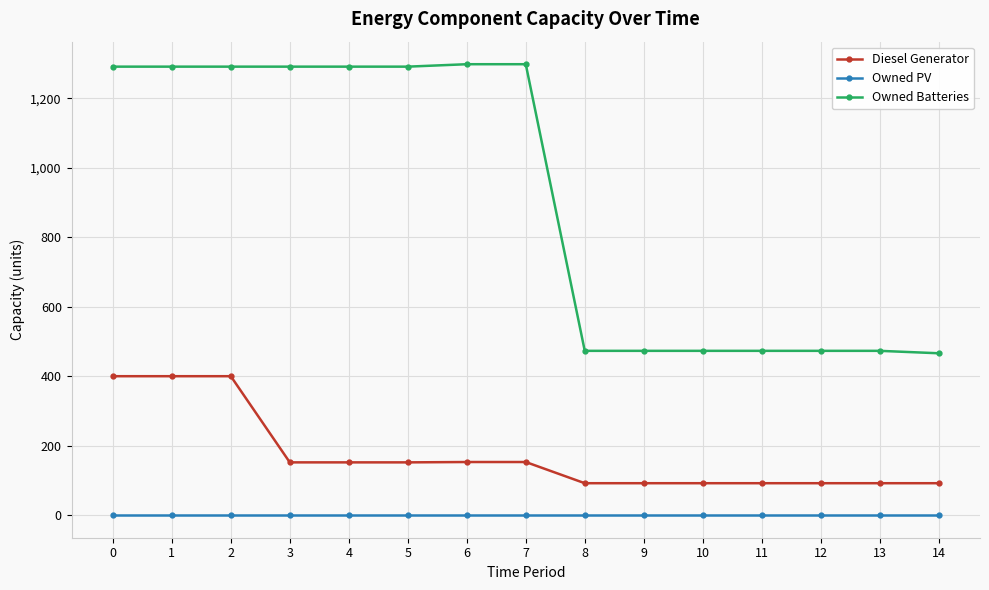

Between 2 and 8, which series saw the biggest shift?

Owned Batteries